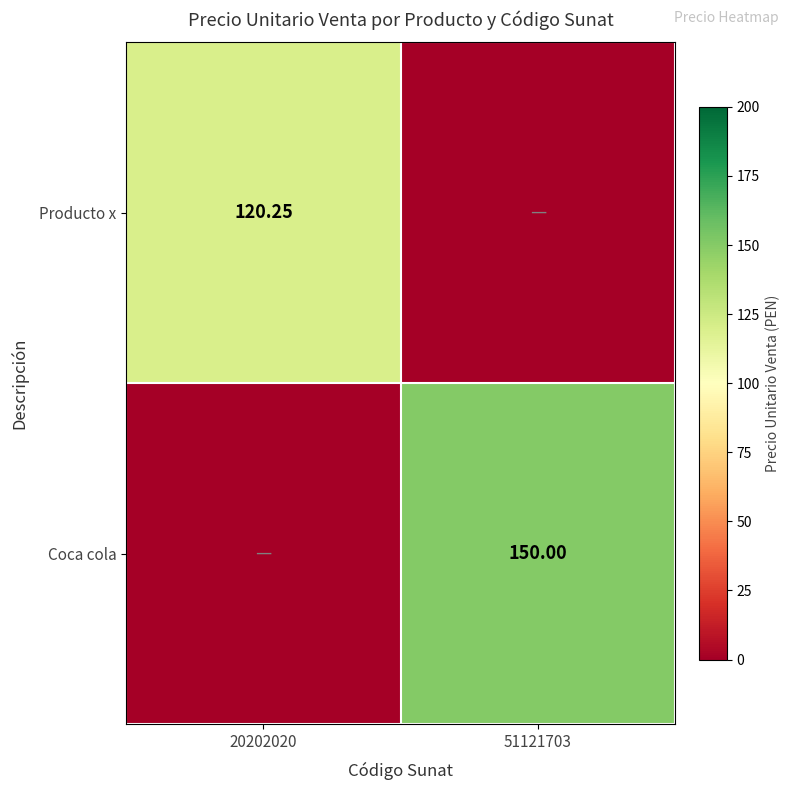

At which category is the sum across all series the highest?

51121703